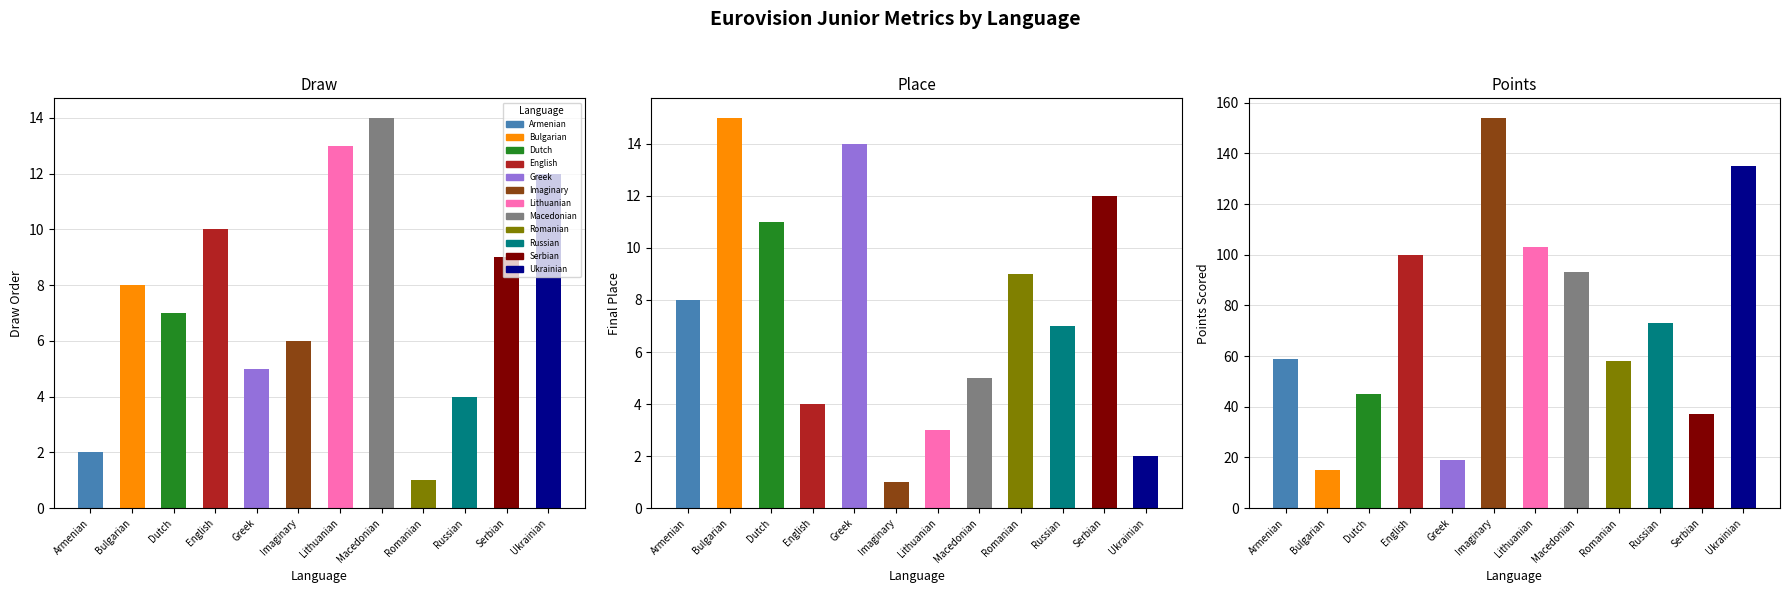

Reading left to right, list all the values displayed in this chart.

Draw: 2	8	7	10	5	6	13	14	1	4	9	12
Place: 8	15	11	4	14	1	3	5	9	7	12	2
Points: 59	15	45	100	19	154	103	93	58	73	37	135